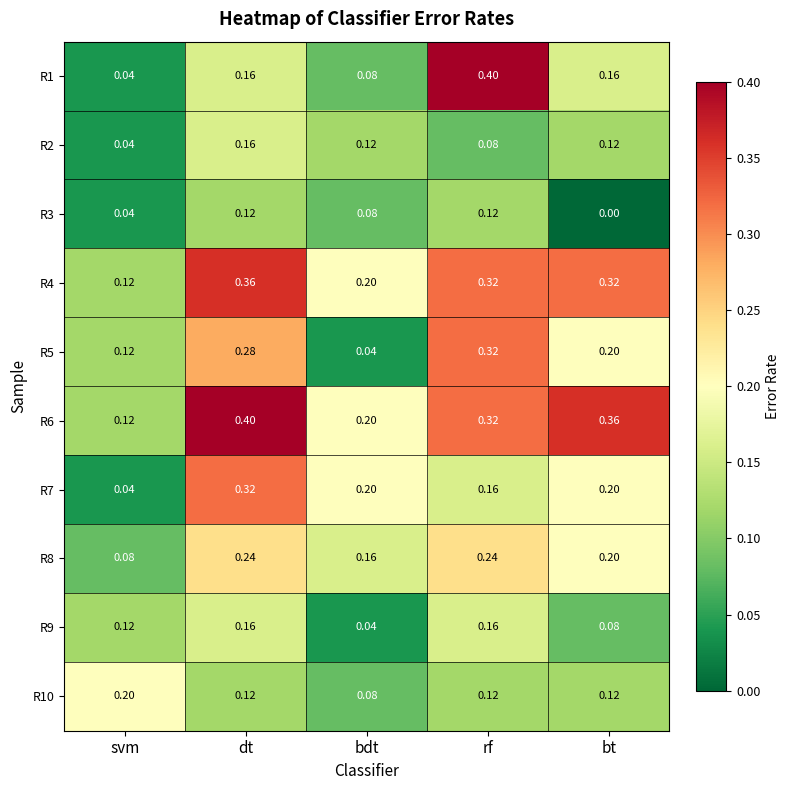

Which category has the lowest value in the R1 series?

svm